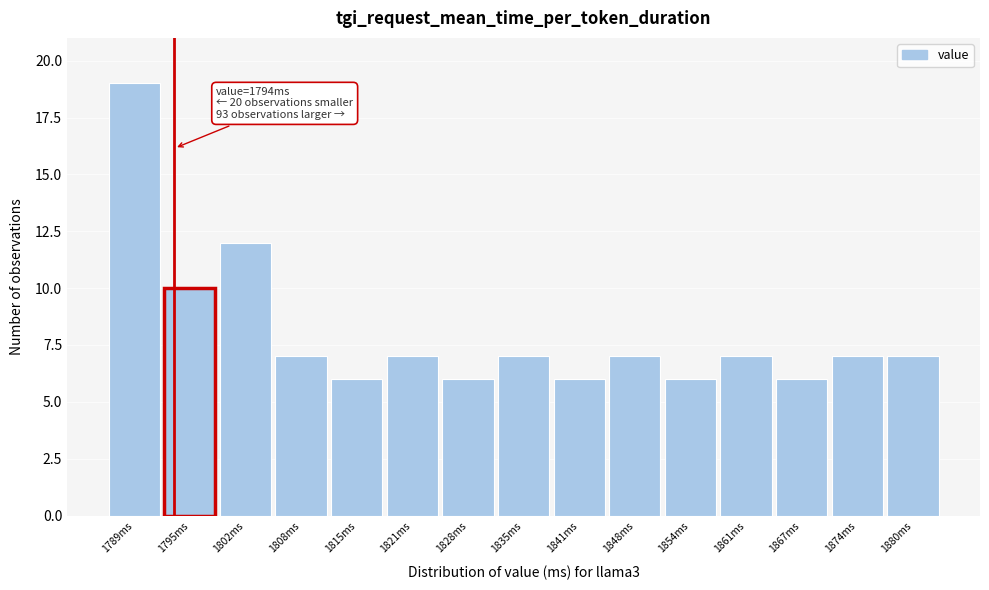

Over which range of the x-axis is the bar tallest?

1786 to 1793